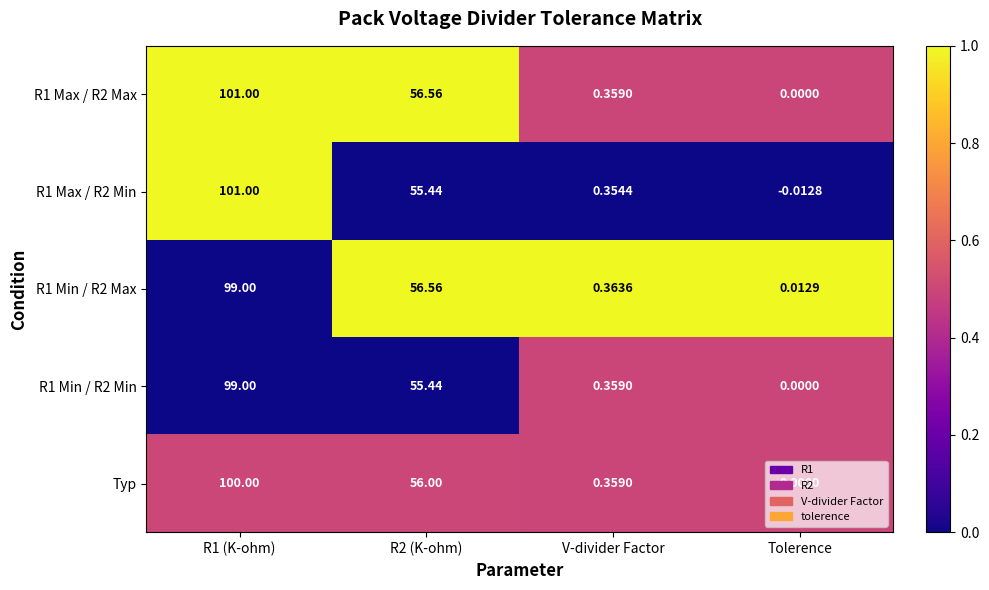

Which category has the lowest value in the R1 Max / R2 Min series?

Tolerence